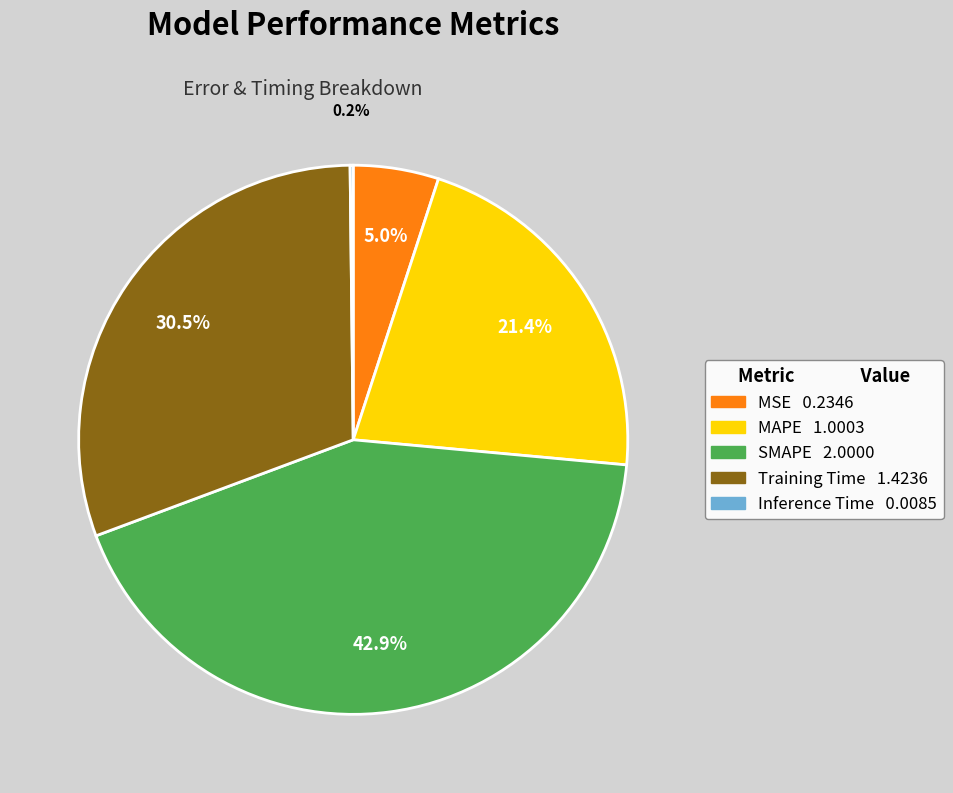

Do Training Time and MSE together represent more than half of the pie?

No